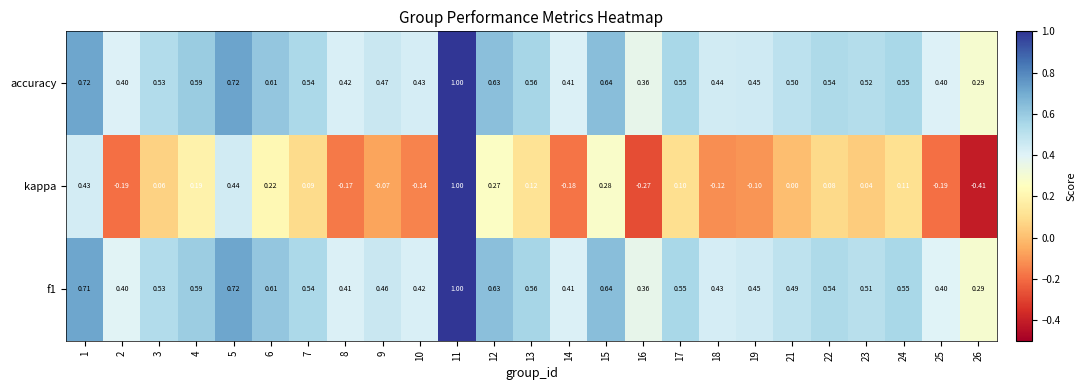

Is the value of f1 at 17 greater than the value of accuracy at 25?

Yes